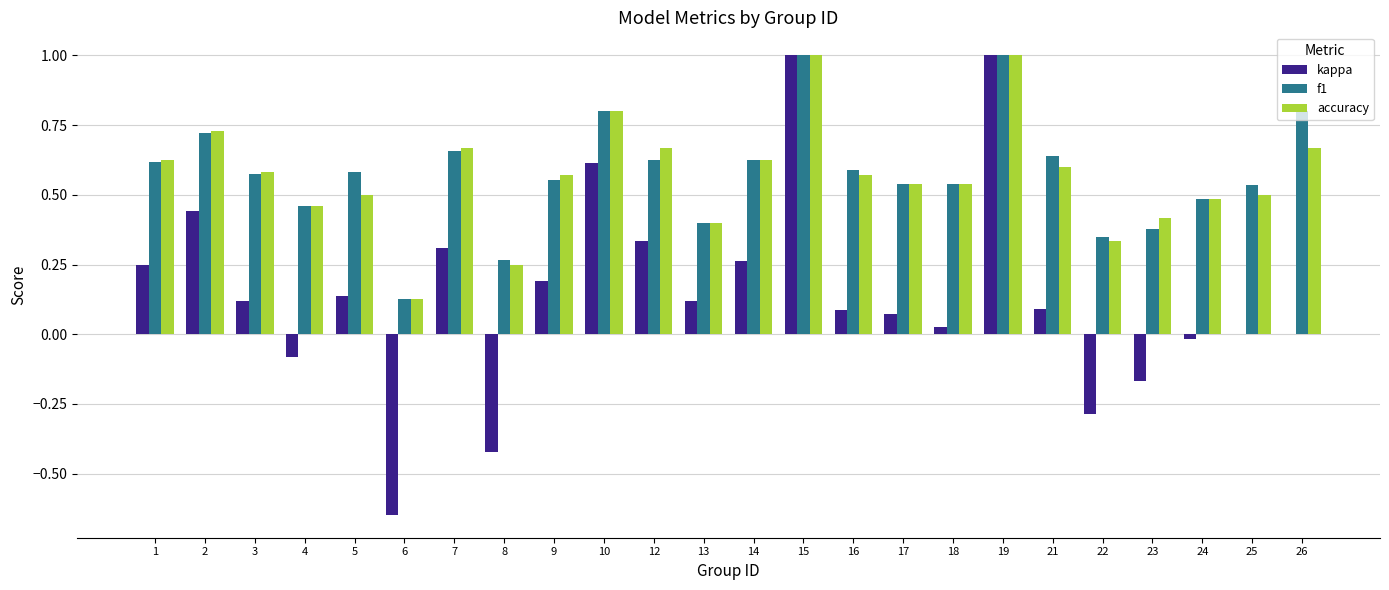

The accuracy series shows 0.2 at 8. True or false?

True